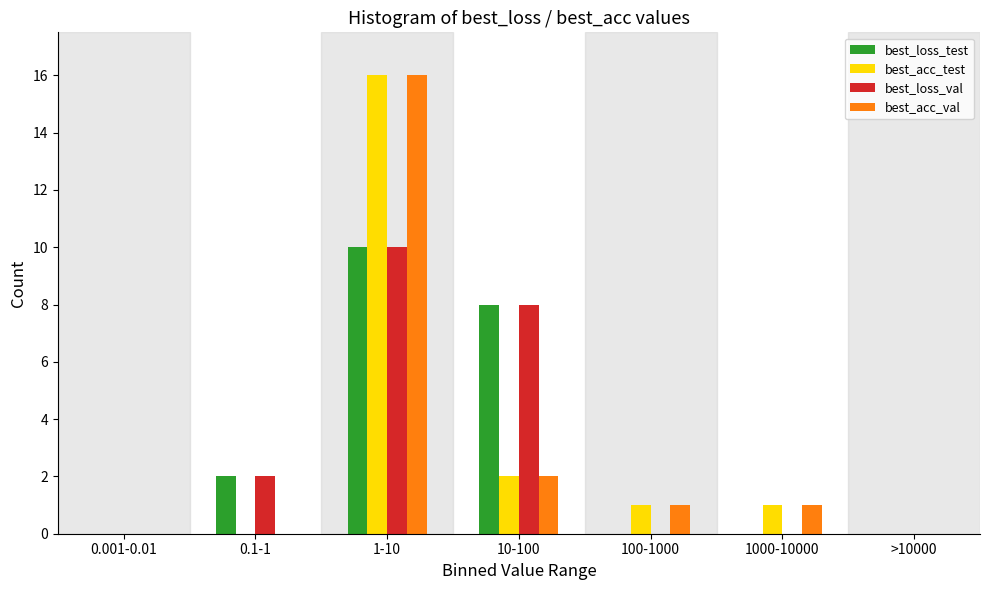

Reading left to right, list all the values displayed in this chart.

best_loss_test: 0.001-0.01=0	0.1-1=2	1-10=10	10-100=8	100-1000=0	1000-10000=0	>10000=0
best_acc_test: 0.001-0.01=0	0.1-1=0	1-10=16	10-100=2	100-1000=1	1000-10000=1	>10000=0
best_loss_val: 0.001-0.01=0	0.1-1=2	1-10=10	10-100=8	100-1000=0	1000-10000=0	>10000=0
best_acc_val: 0.001-0.01=0	0.1-1=0	1-10=16	10-100=2	100-1000=1	1000-10000=1	>10000=0